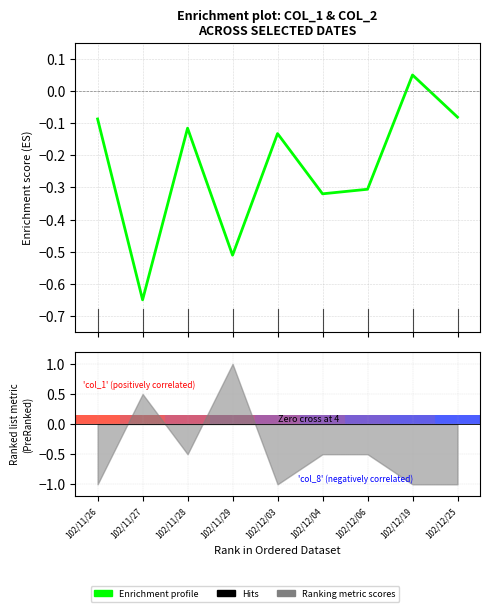

List the labels in order of value, largest first.

102/12/19, 102/12/25, 102/11/26, 102/11/28, 102/12/03, 102/12/06, 102/12/04, 102/11/29, 102/11/27